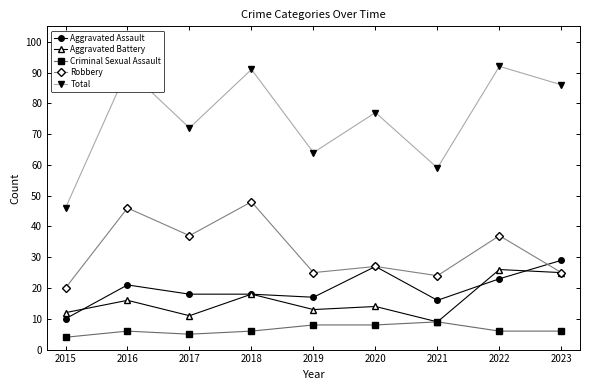

Rank the categories by Aggravated Battery value from highest to lowest.

2022, 2023, 2018, 2016, 2020, 2019, 2015, 2017, 2021